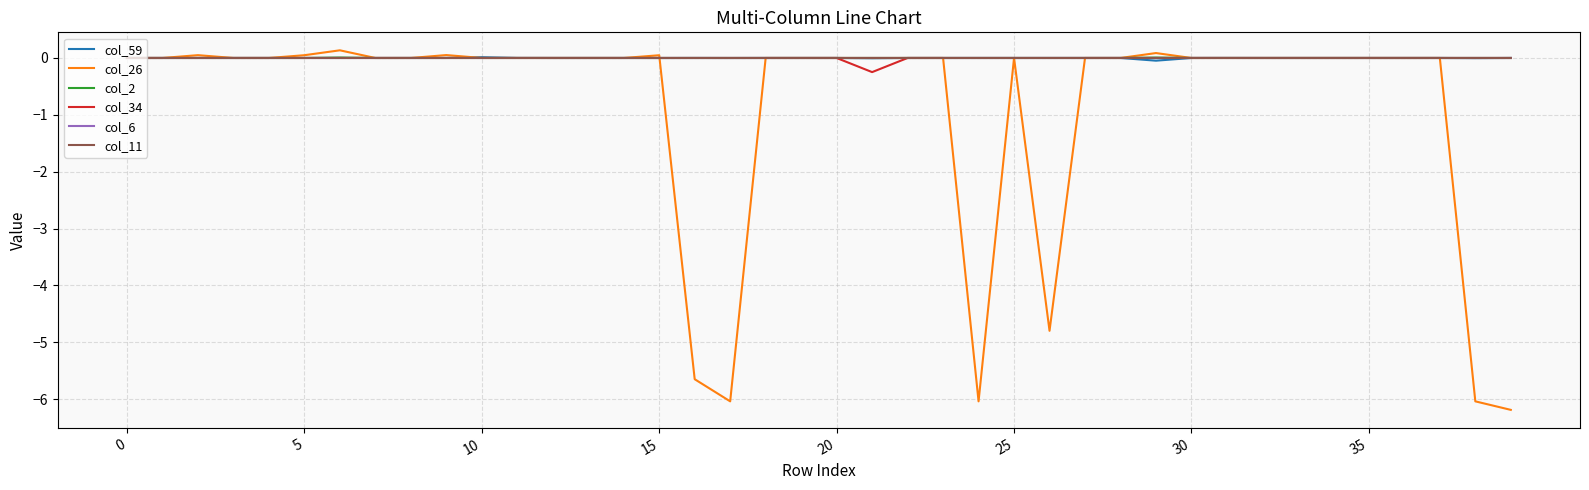

What is the minimum value shown in the chart?

-6.2